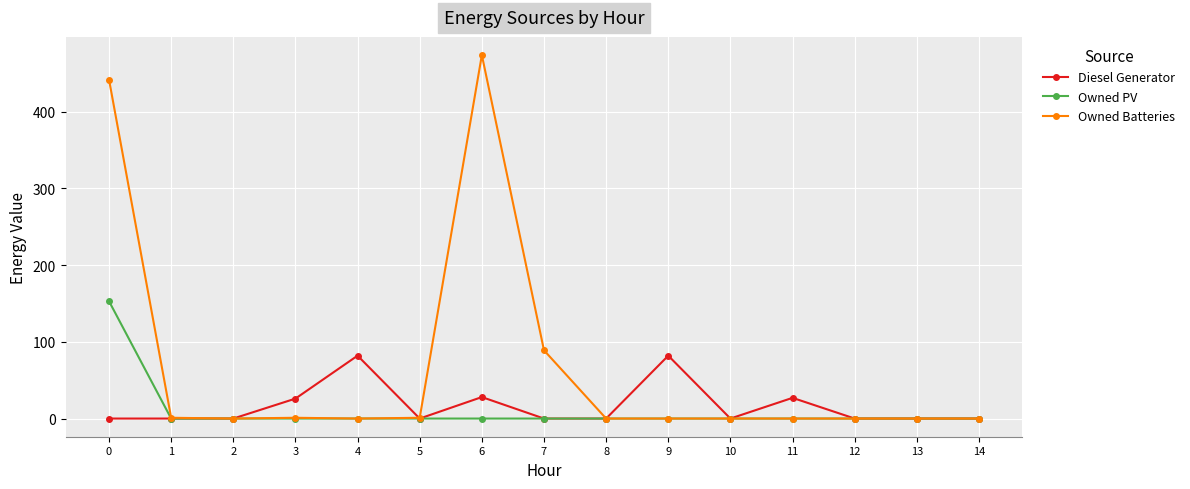

Which series has the widest spread of values?

Owned Batteries